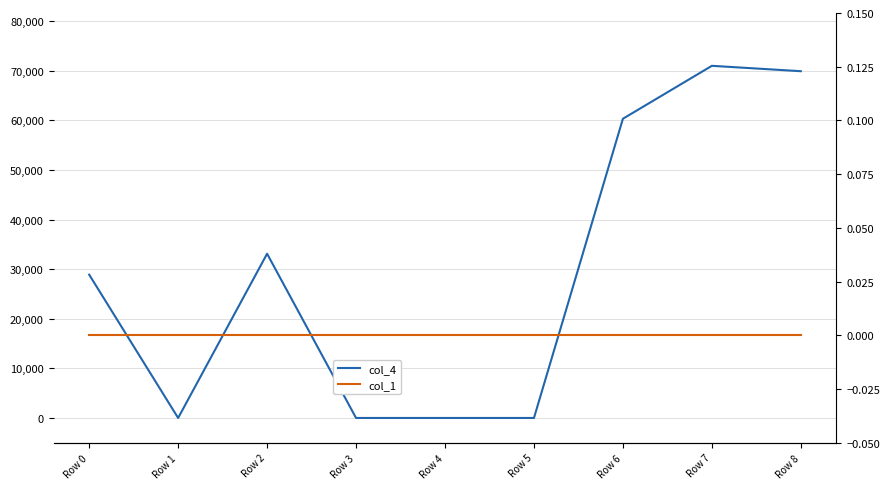

Count the col_4 values in the range 0 to 60343.

7